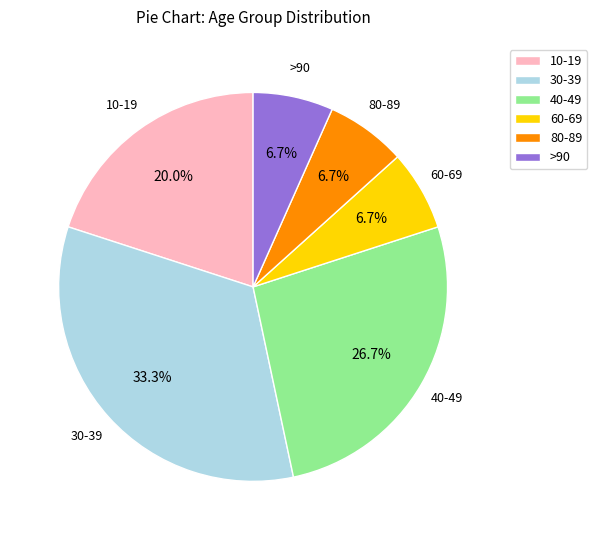

To the nearest percent, what is the average slice percentage?

17%